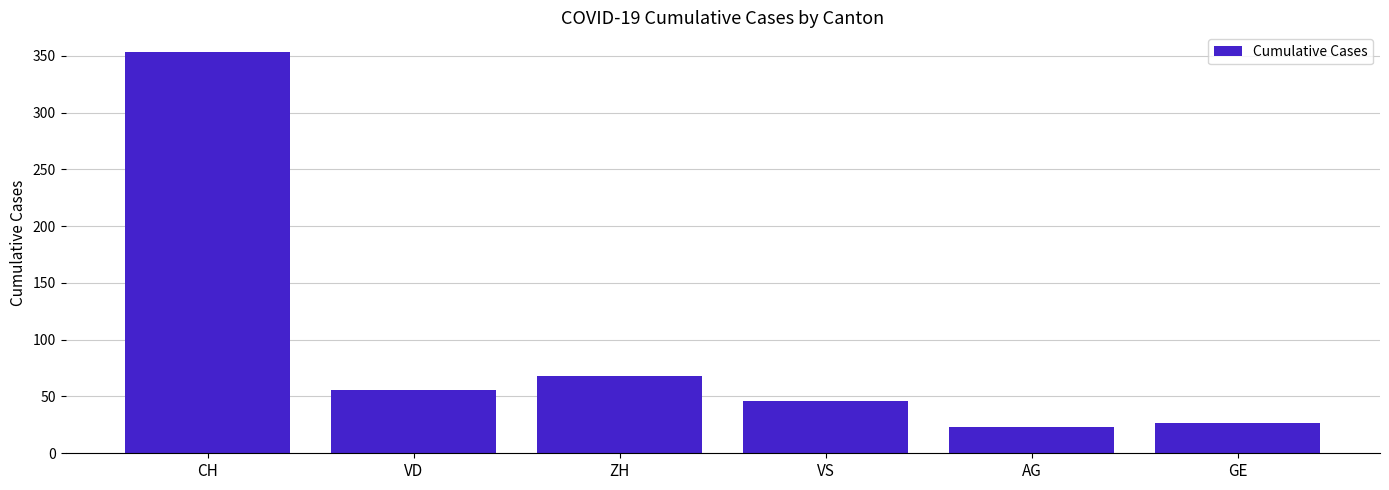

What is the minimum value shown in the chart?

23